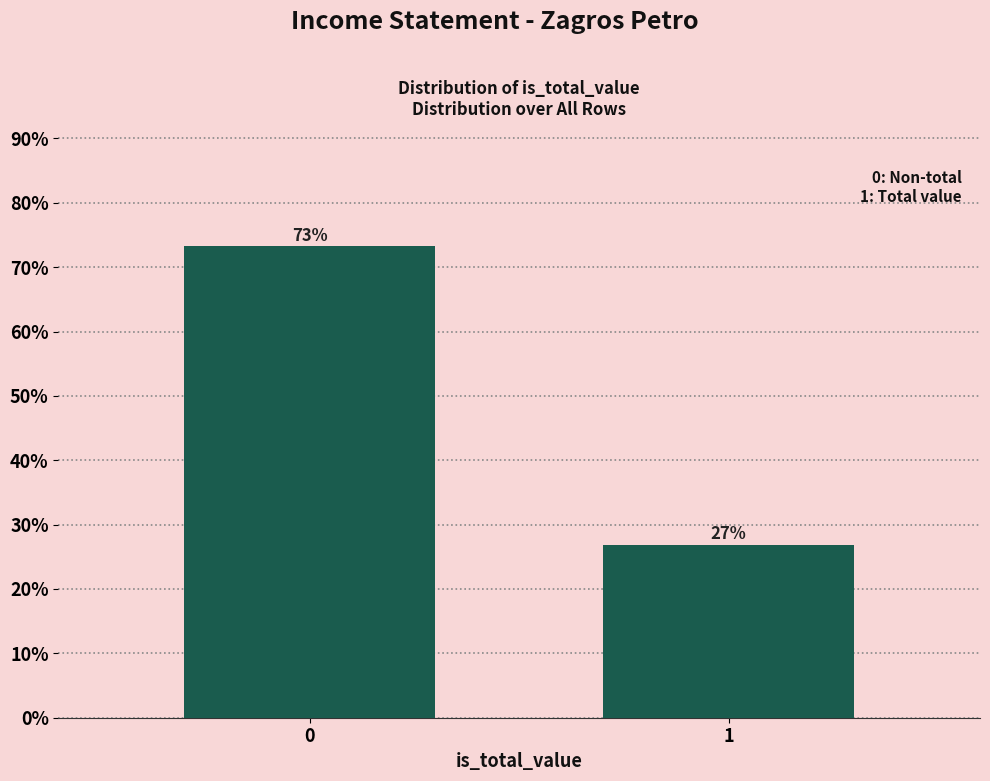

What is the maximum value shown in the chart?

73.2